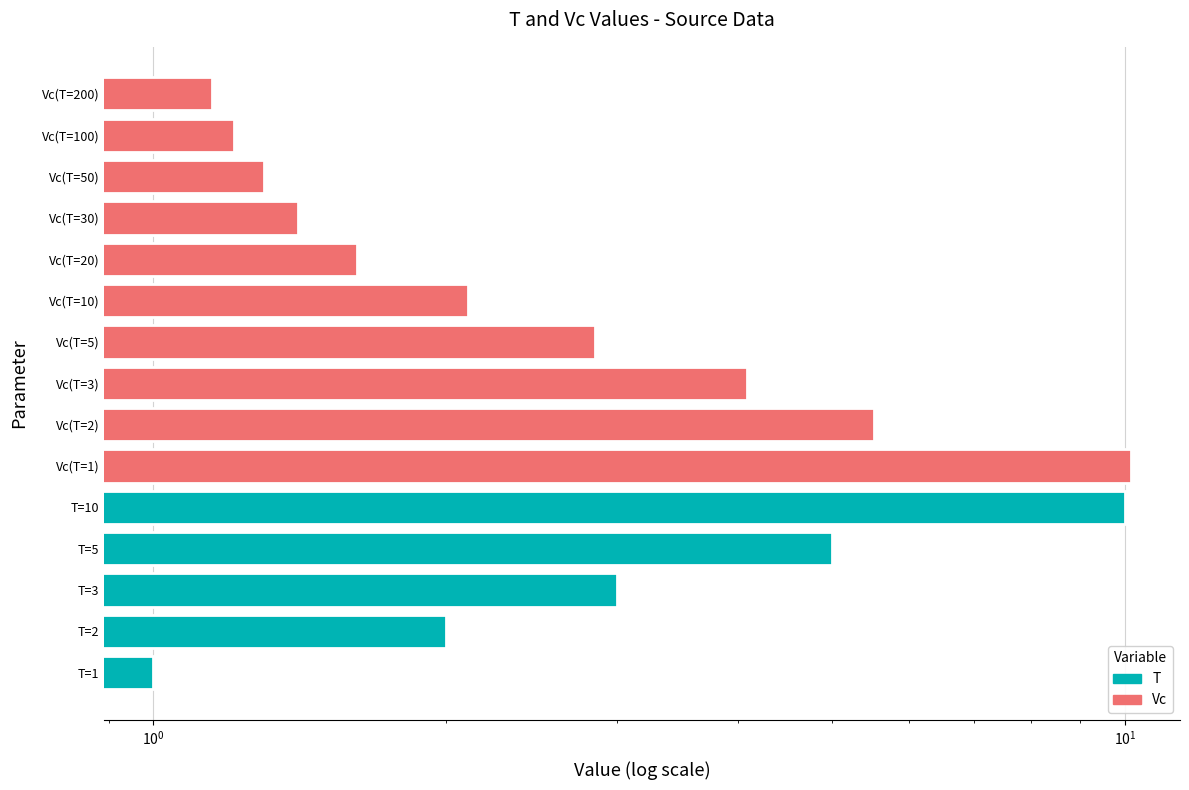

Does the chart contain stacked bars?

No